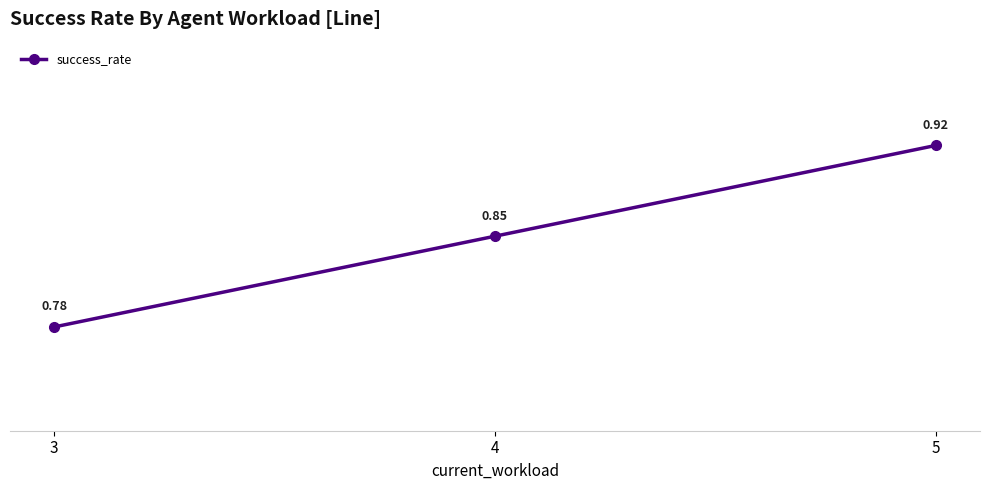

Which has a higher value, 5 or 3?

5